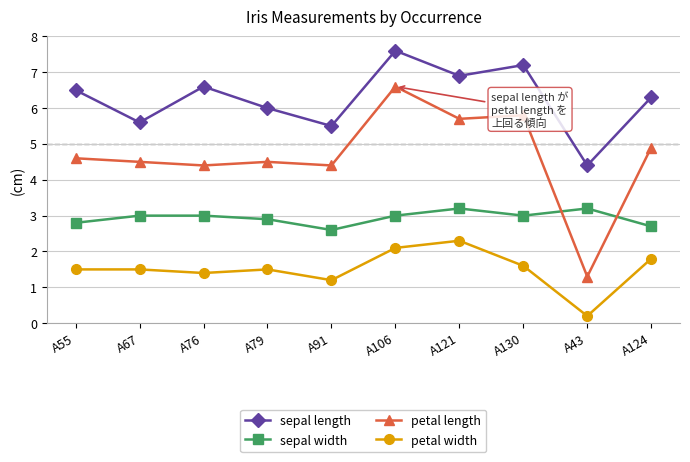

Is the value of petal width at A43 greater than the value of sepal length at A55?

No